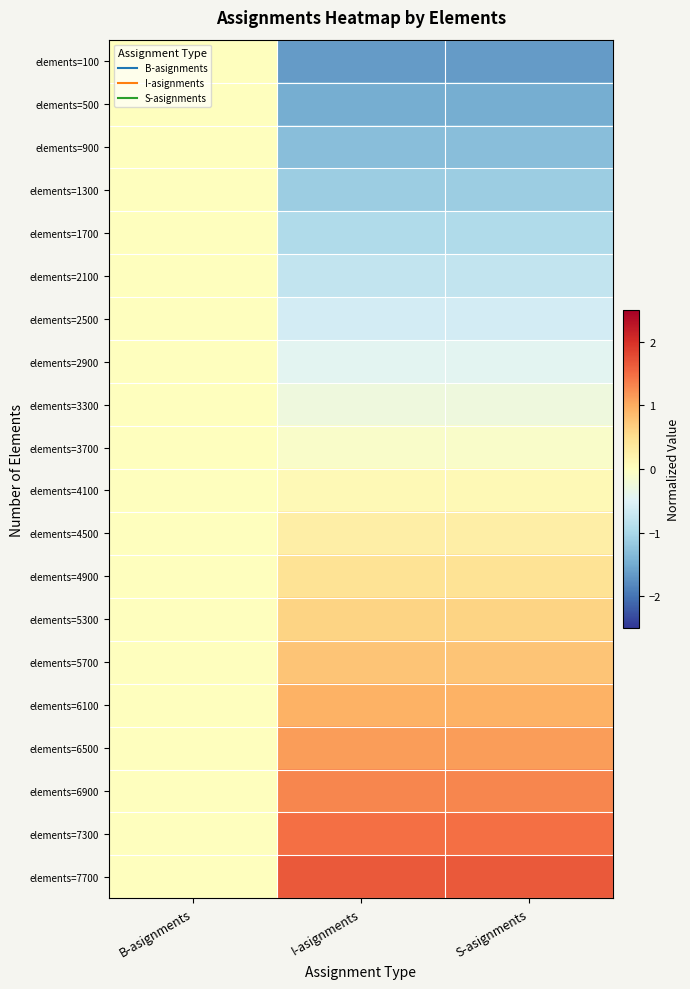

Reading left to right, what are all the values shown in this chart?

elements=100: B-asignments=0.0	I-asignments=-1.6	S-asignments=-1.6
elements=500: B-asignments=0.0	I-asignments=-1.5	S-asignments=-1.5
elements=900: B-asignments=0.0	I-asignments=-1.3	S-asignments=-1.3
elements=1300: B-asignments=0.0	I-asignments=-1.1	S-asignments=-1.1
elements=1700: B-asignments=0.0	I-asignments=-1.0	S-asignments=-1.0
elements=2100: B-asignments=0.0	I-asignments=-0.8	S-asignments=-0.8
elements=2500: B-asignments=0.0	I-asignments=-0.6	S-asignments=-0.6
elements=2900: B-asignments=0.0	I-asignments=-0.4	S-asignments=-0.4
elements=3300: B-asignments=0.0	I-asignments=-0.3	S-asignments=-0.3
elements=3700: B-asignments=0.0	I-asignments=-0.1	S-asignments=-0.1
elements=4100: B-asignments=0.0	I-asignments=0.1	S-asignments=0.1
elements=4500: B-asignments=0.0	I-asignments=0.3	S-asignments=0.3
elements=4900: B-asignments=0.0	I-asignments=0.4	S-asignments=0.4
elements=5300: B-asignments=0.0	I-asignments=0.6	S-asignments=0.6
elements=5700: B-asignments=0.0	I-asignments=0.8	S-asignments=0.8
elements=6100: B-asignments=0.0	I-asignments=1.0	S-asignments=1.0
elements=6500: B-asignments=0.0	I-asignments=1.1	S-asignments=1.1
elements=6900: B-asignments=0.0	I-asignments=1.3	S-asignments=1.3
elements=7300: B-asignments=0.0	I-asignments=1.5	S-asignments=1.5
elements=7700: B-asignments=0.0	I-asignments=1.6	S-asignments=1.6